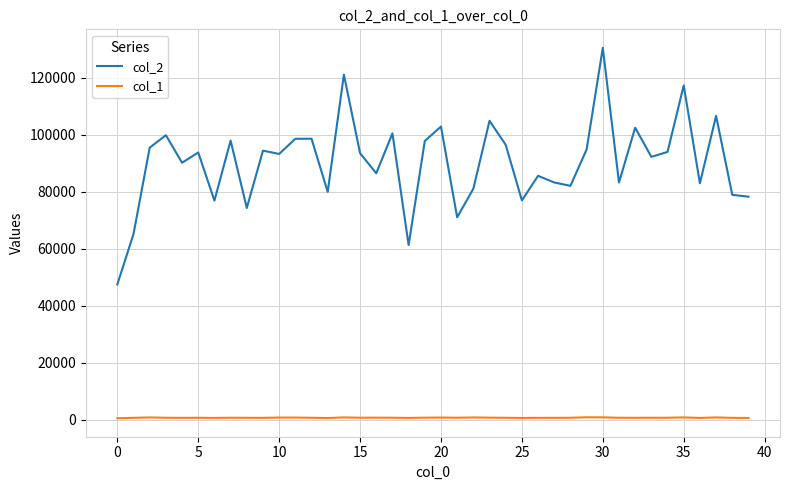

Which series has the widest spread of values?

col_2